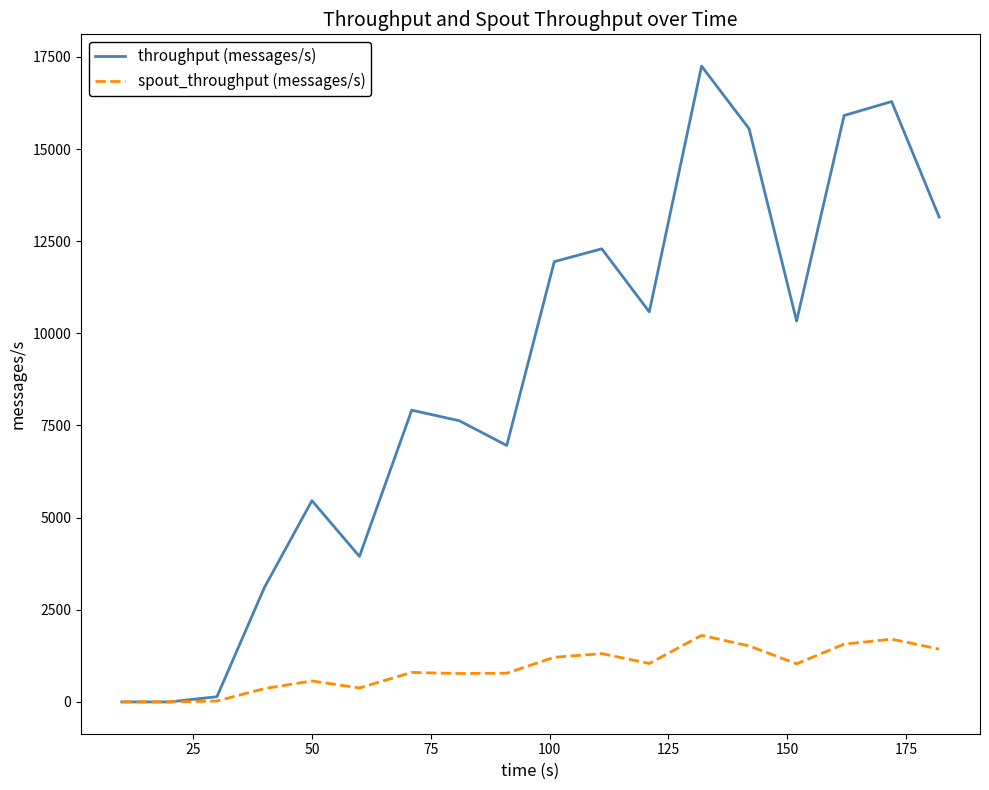

Rank the series by their average value, from lowest to highest.

spout_throughput (messages/s), throughput (messages/s)